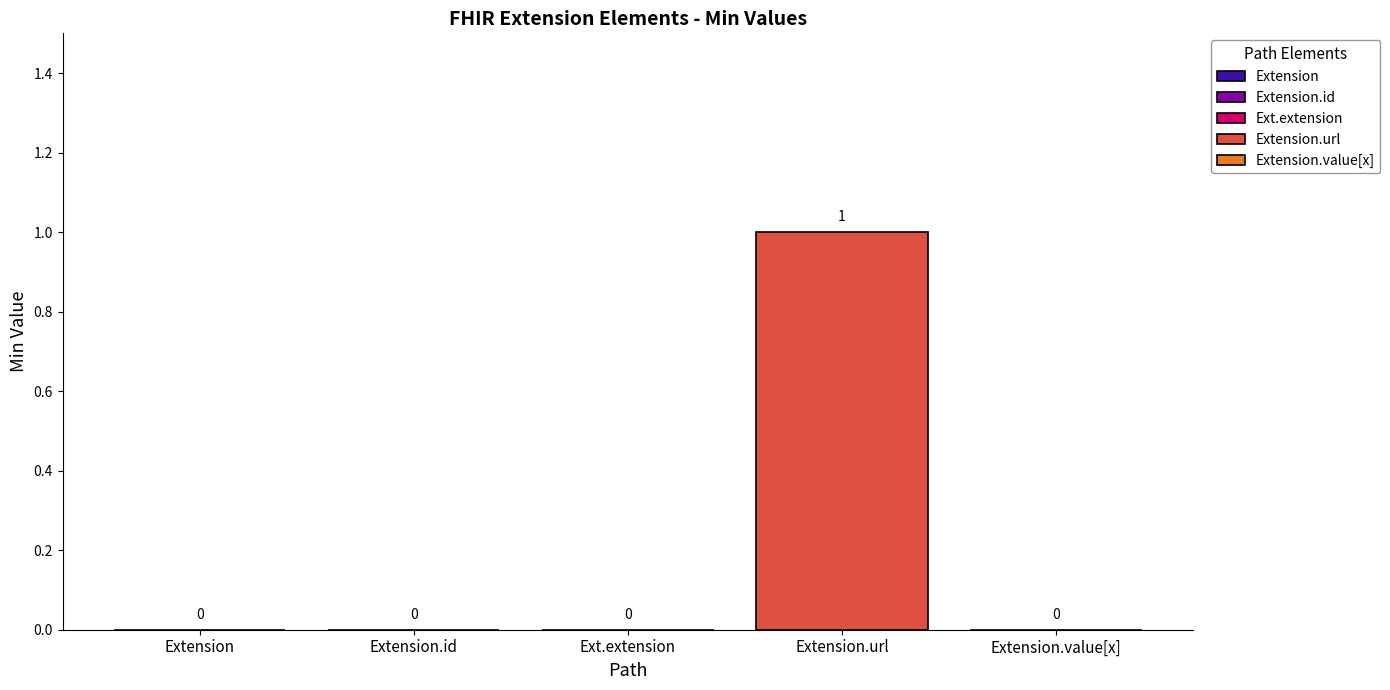

What is the label of the 2nd bar from the right?

Extension.url